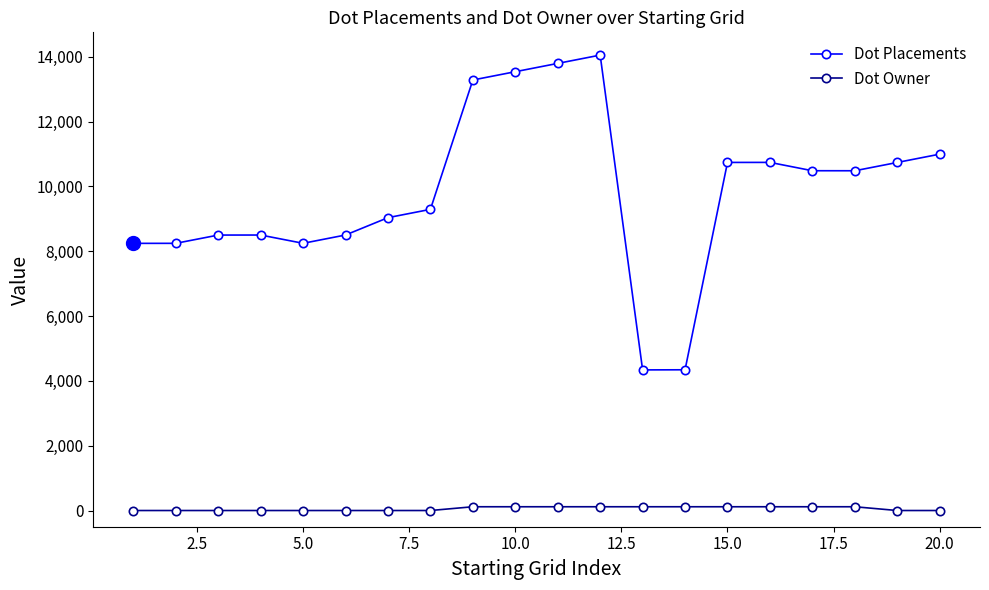

Does the chart display data point markers on the line(s)?

Yes